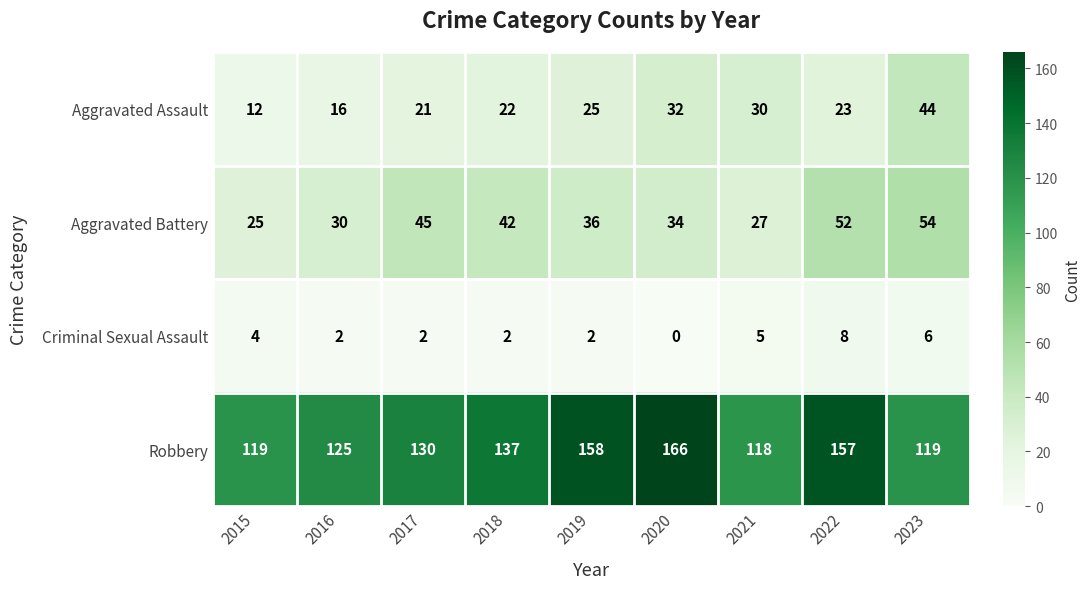

Count the number of data series in this chart.

4